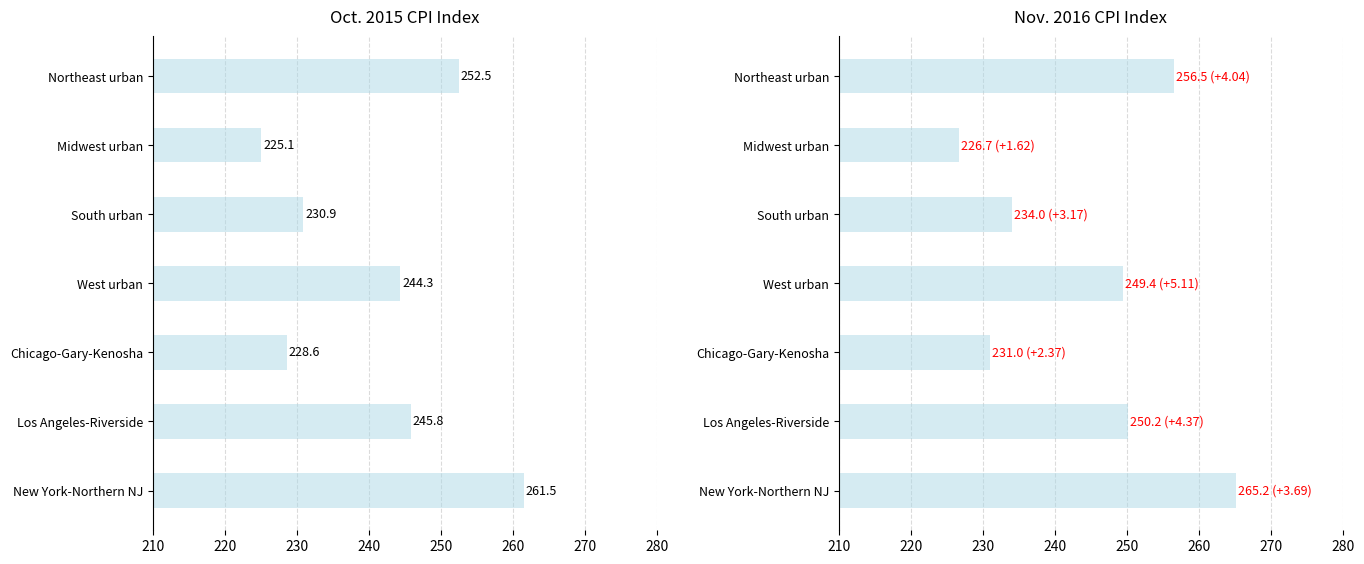

Count the number of data series in this chart.

2